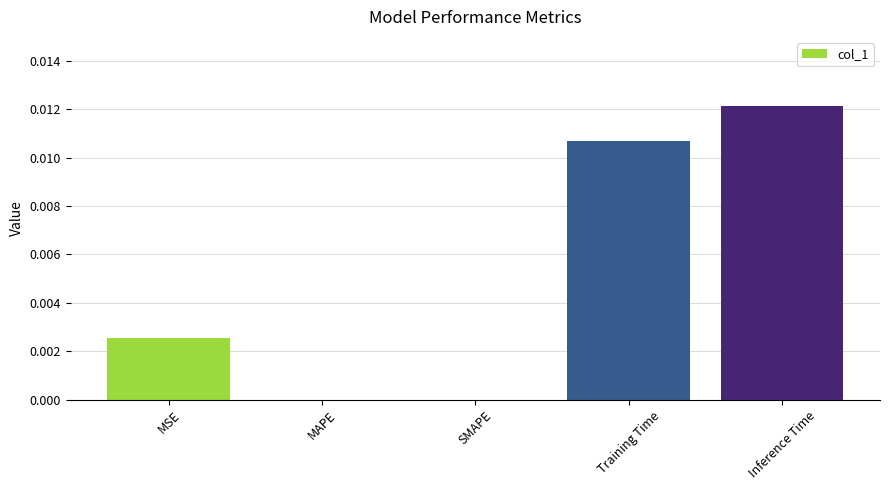

The chart shows a value of 0.0 at SMAPE. True or false?

True